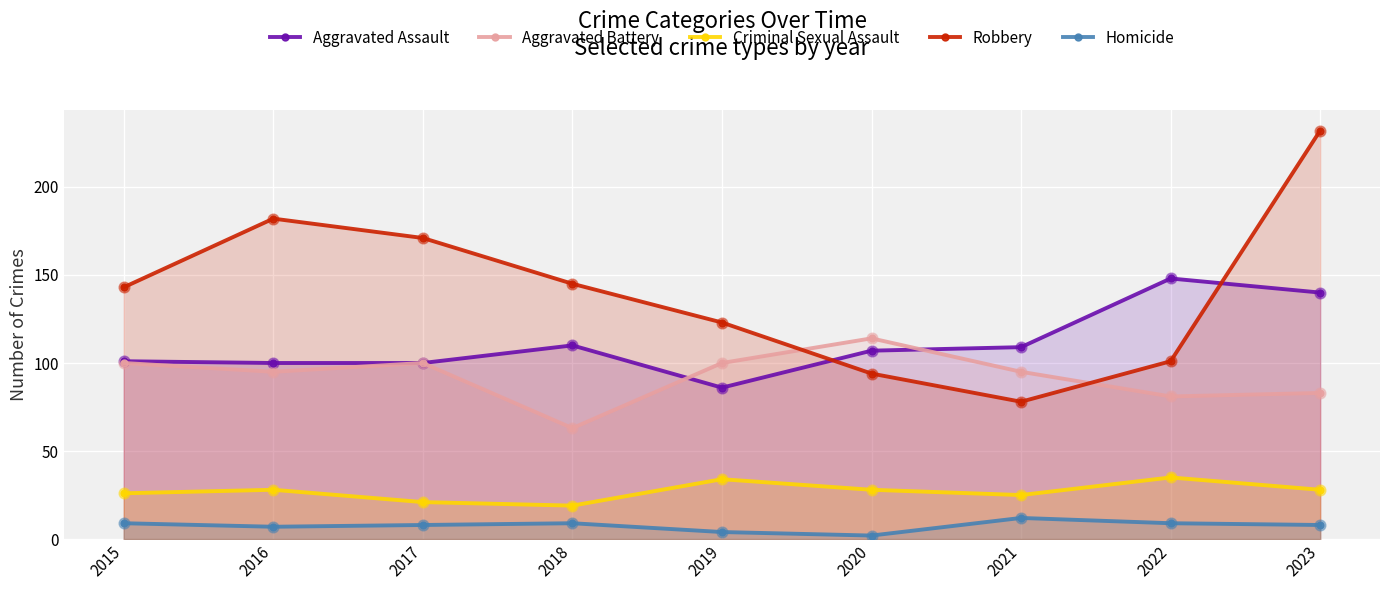

At how many categories does at least one series exceed 209?

1